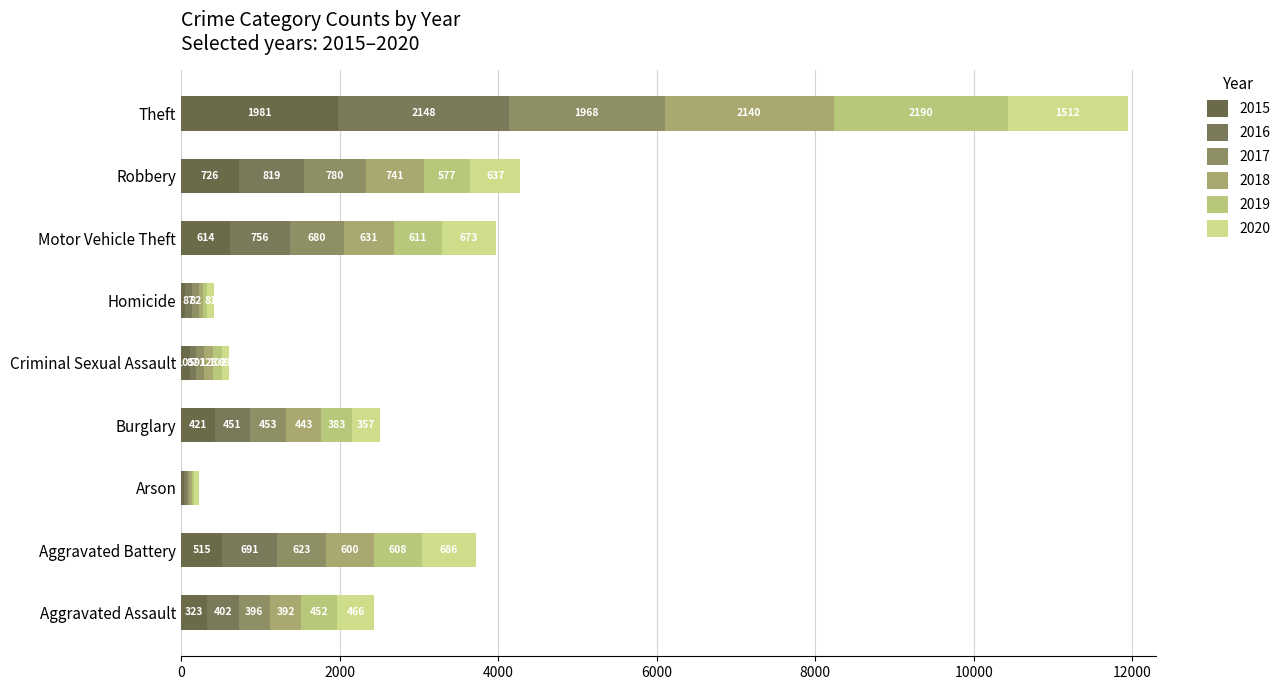

Reading right to left, what are all the values shown in this chart?

2015: 1981	726	614	50	105	421	35	515	323
2016: 2148	819	756	87	87	451	40	691	402
2017: 1968	780	680	82	91	453	23	623	396
2018: 2140	741	631	56	123	443	37	600	392
2019: 2190	577	611	53	102	383	32	608	452
2020: 1512	637	673	81	89	357	55	686	466